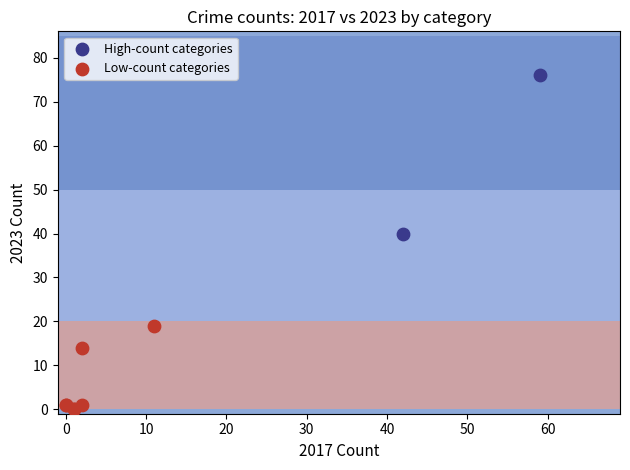

Which series reaches the maximum Y coordinate?

High-count categories